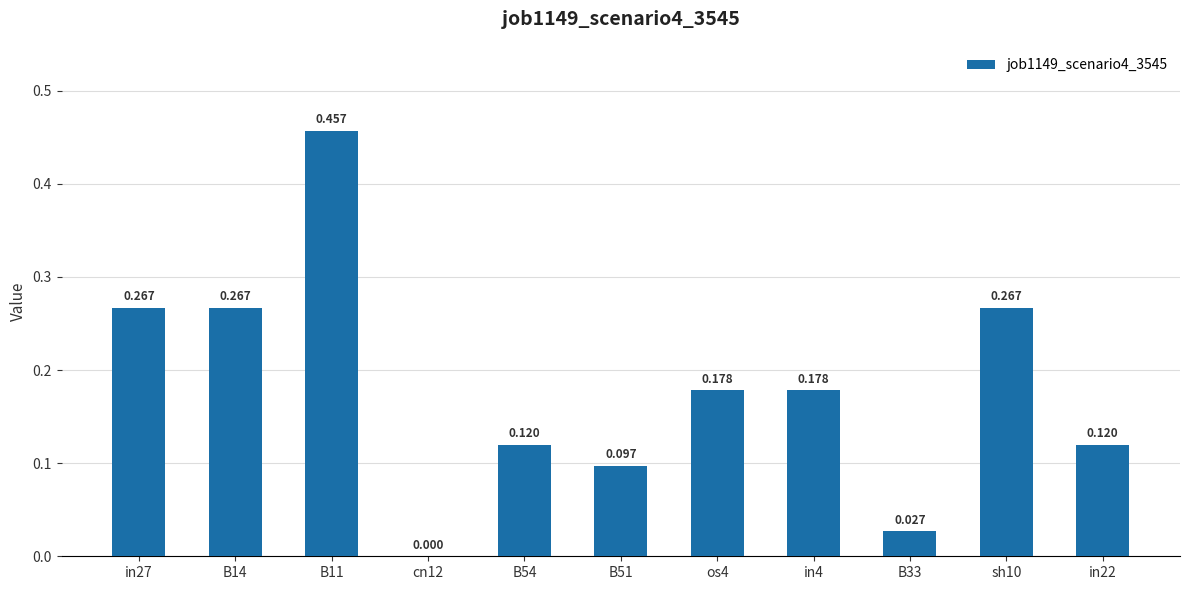

List the labels in order of value, largest first.

B11, in27, B14, sh10, os4, in4, B54, in22, B51, B33, cn12